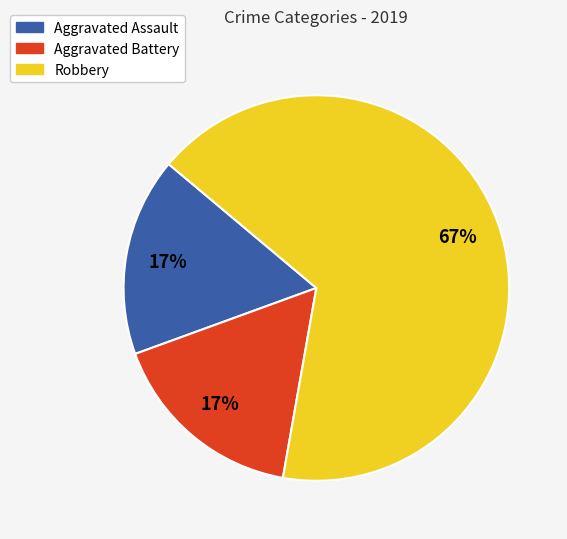

Which slice is the largest?

Robbery